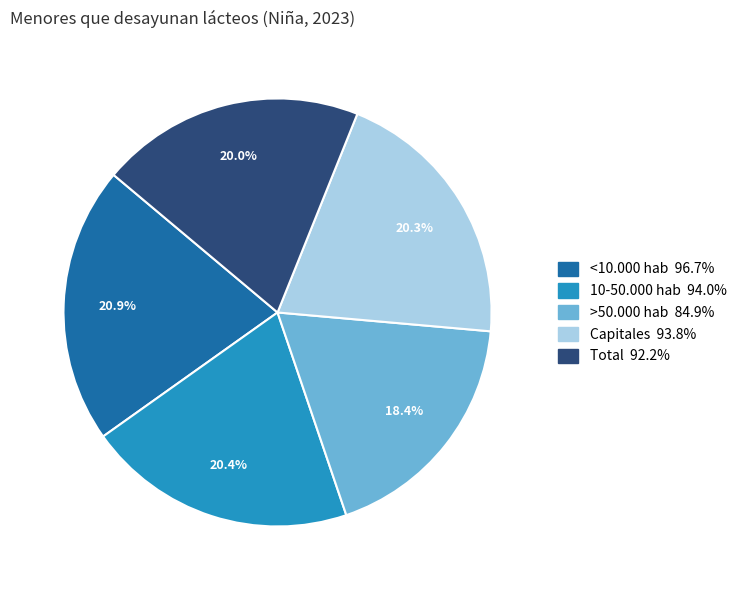

How many segments does this pie chart have?

5